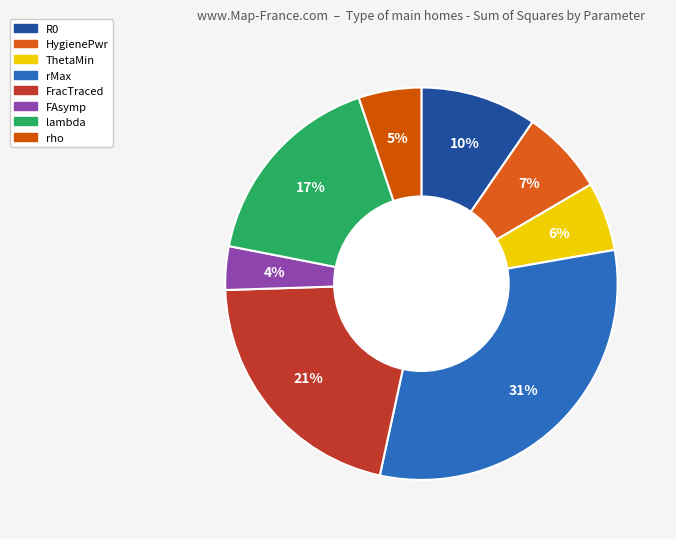

To the nearest percent, what portion does FracTraced represent?

21%